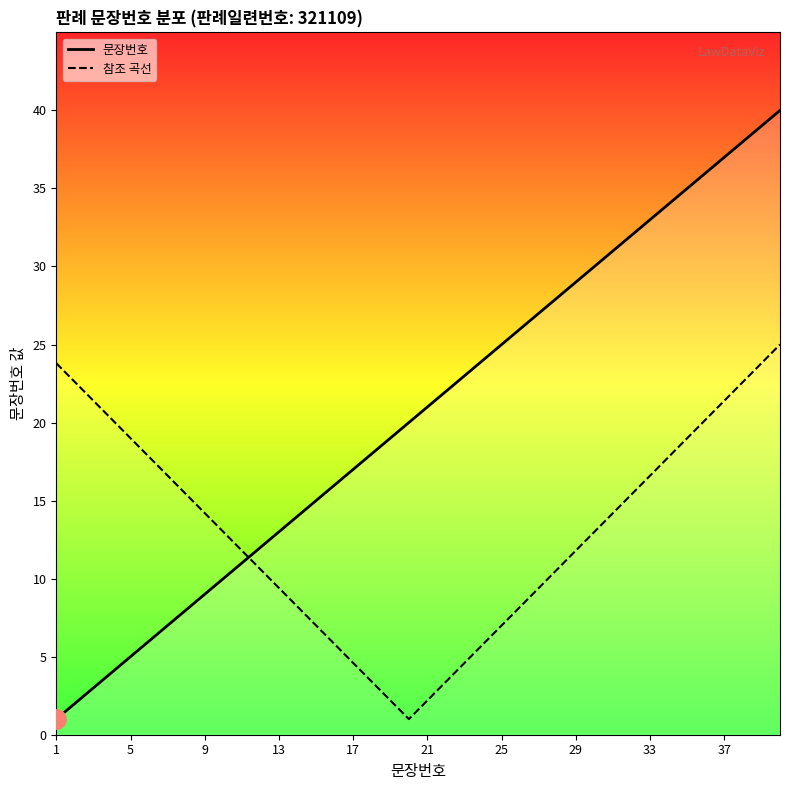

Is it true that 참조 곡선 equals 26.0 at 31?

False